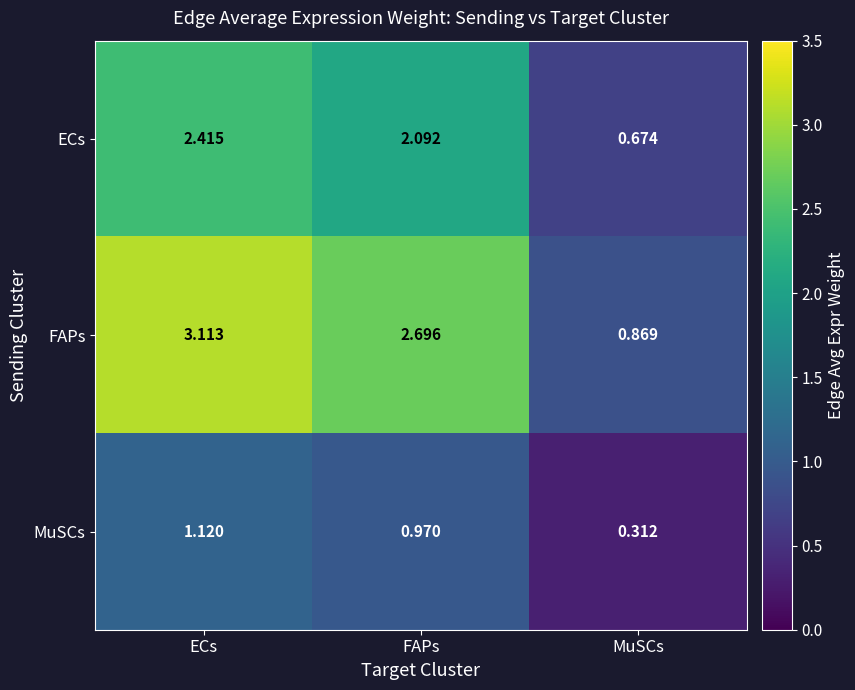

At which category is the sum across all series the highest?

ECs